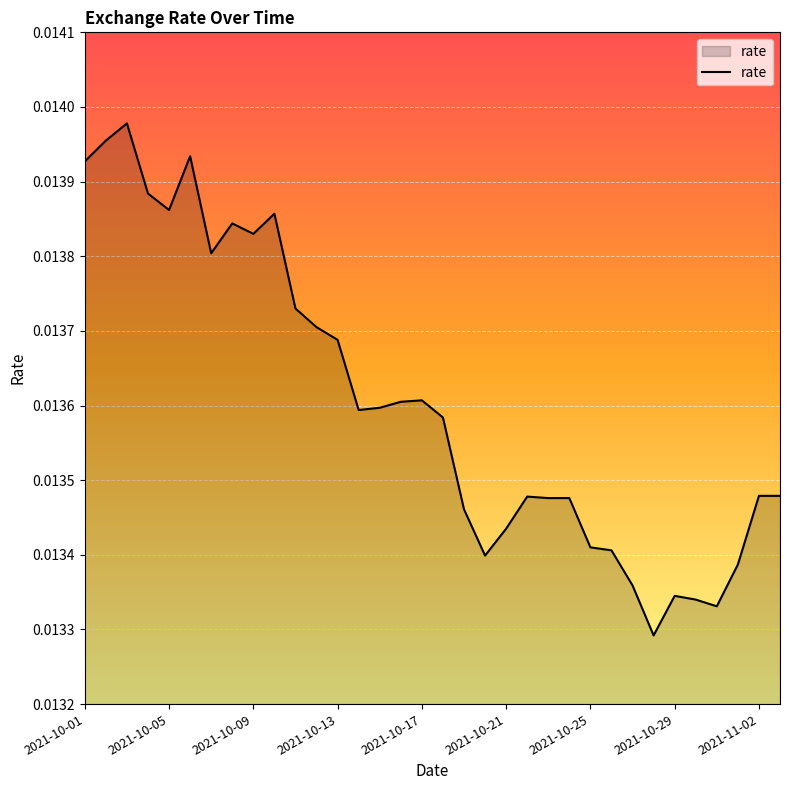

Does the chart have visible grid lines?

Yes